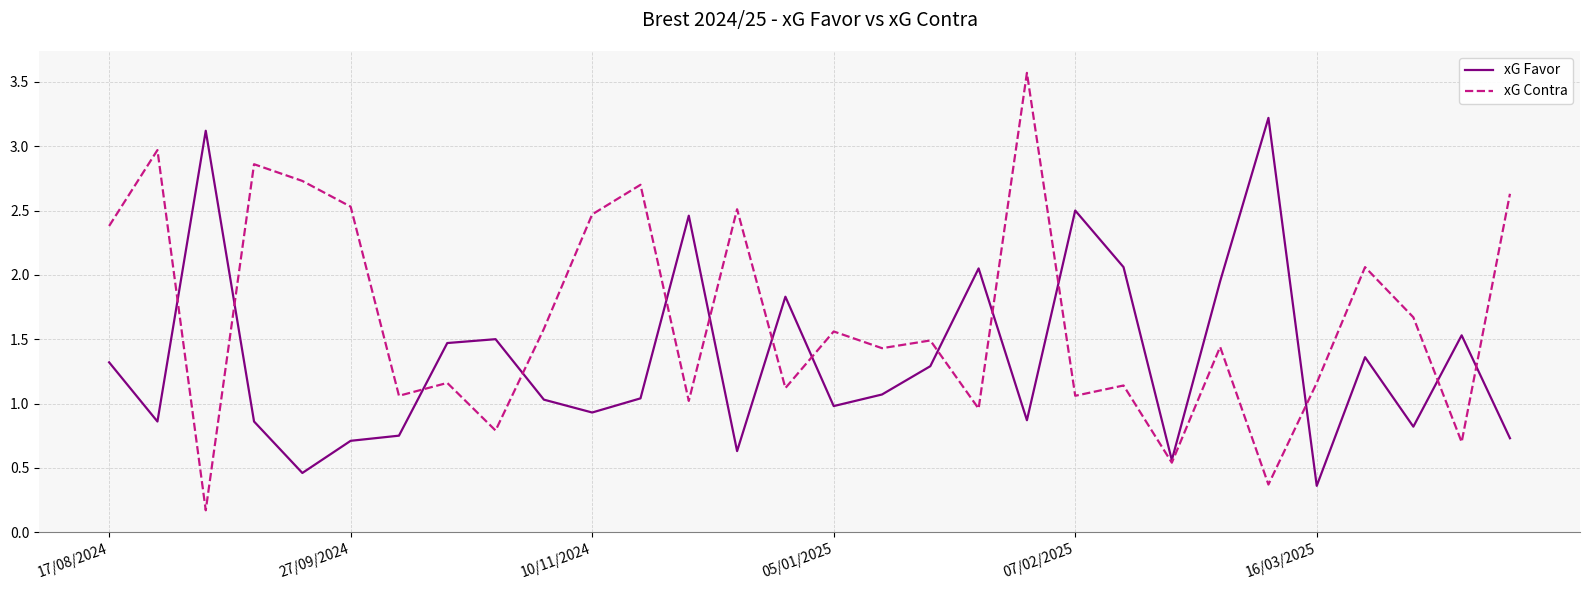

Which series has the largest total across all categories?

xG Contra